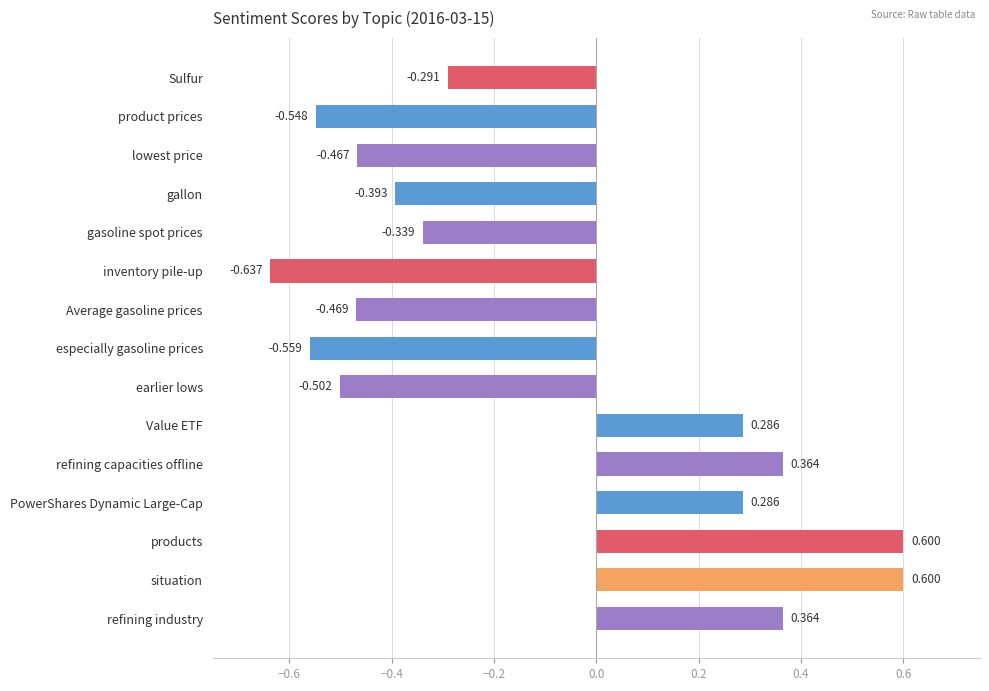

At which category does the chart reach its minimum across all series?

inventory pile-up